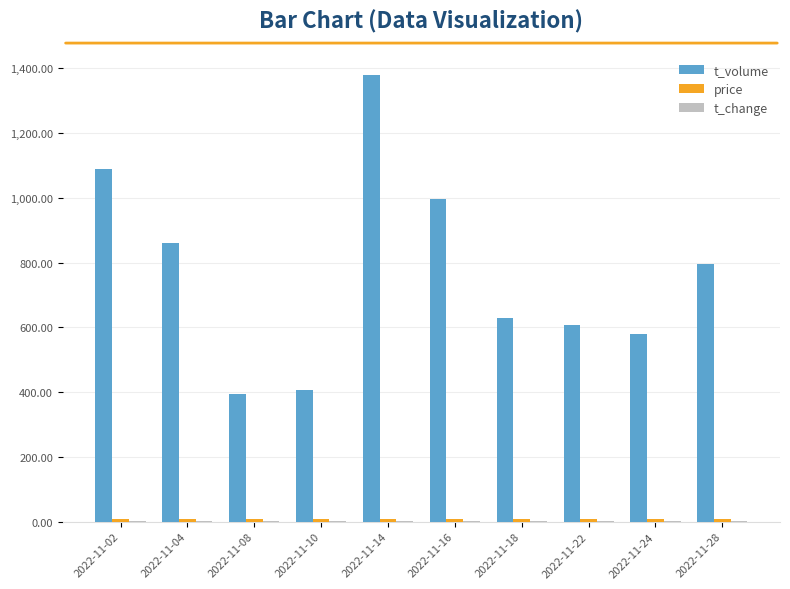

What is the maximum value shown in the chart?

1380.0